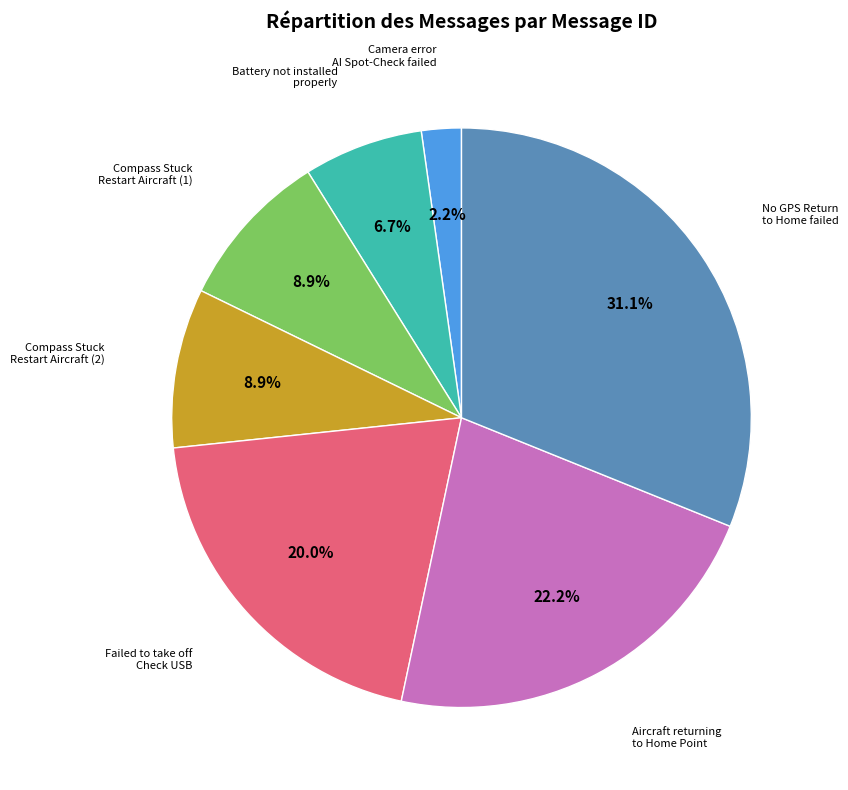

Does any single category account for the majority?

No